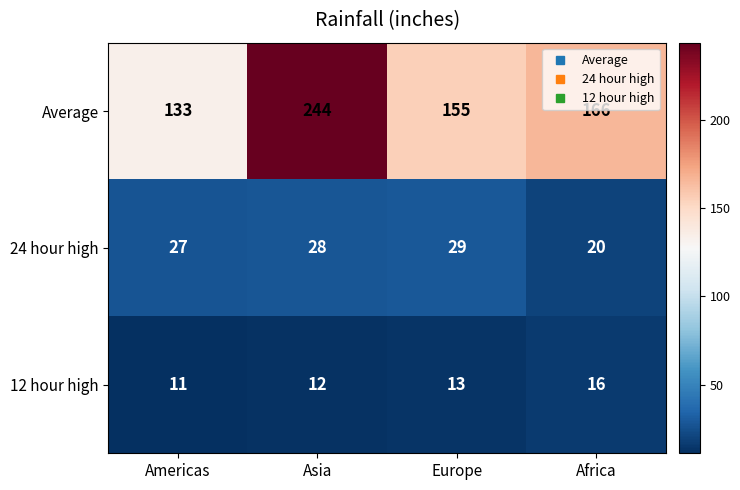

What is the difference between the maximum and minimum values in the 24 hour high series?

9